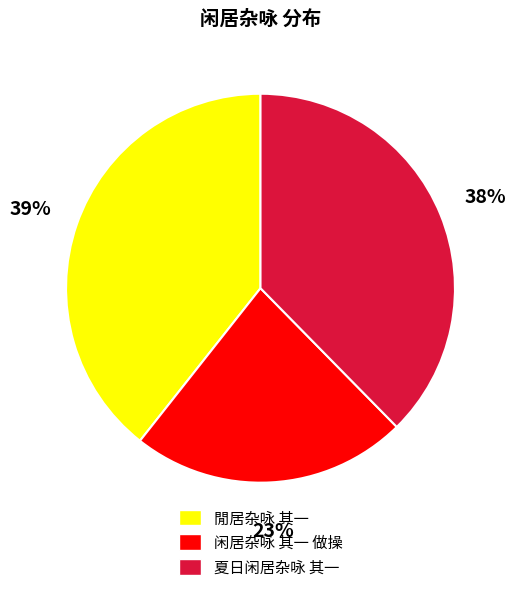

Is 闲居杂咏 其一 做操 the majority of the pie?

No